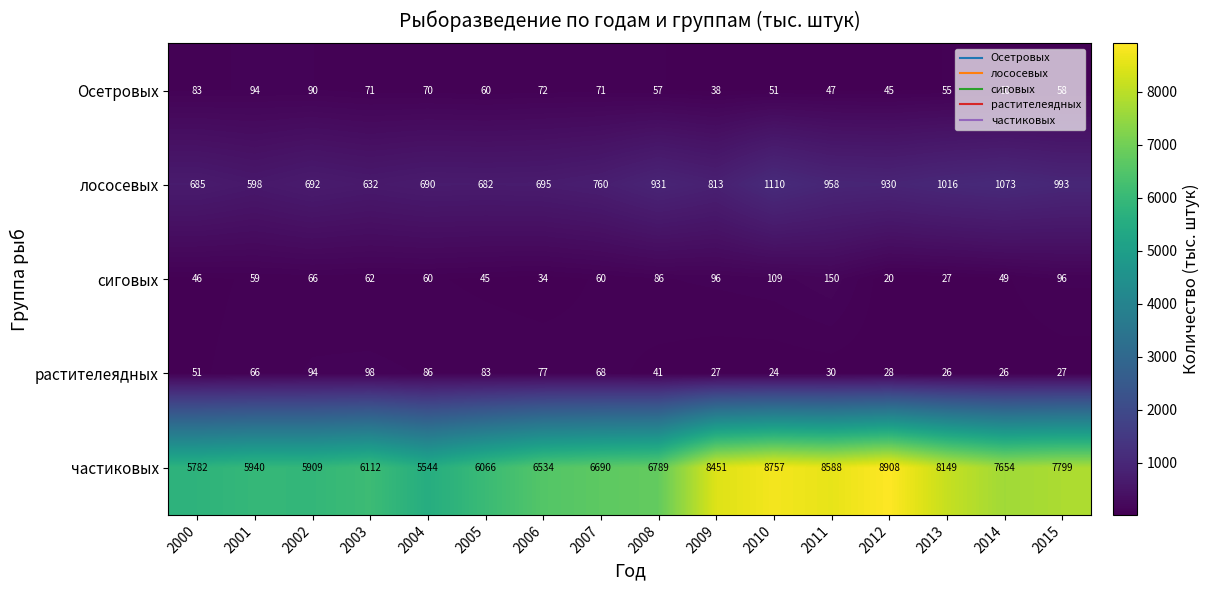

True or false: Осетровых has a value of 47 at 2004.

False